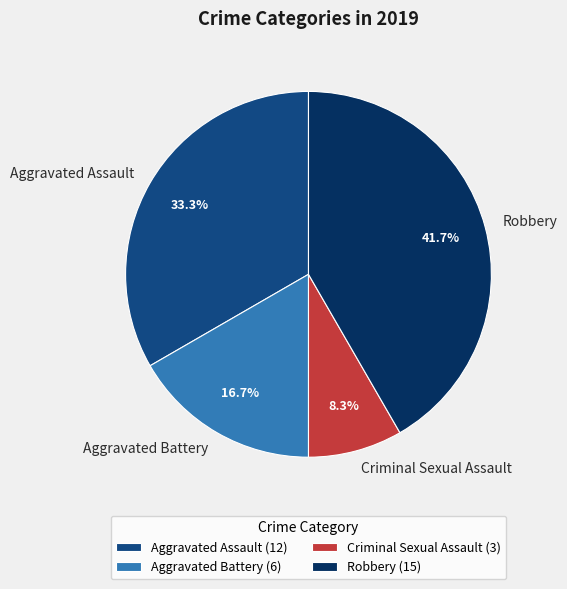

Rank the categories by value from highest to lowest.

Robbery, Aggravated Assault, Aggravated Battery, Criminal Sexual Assault